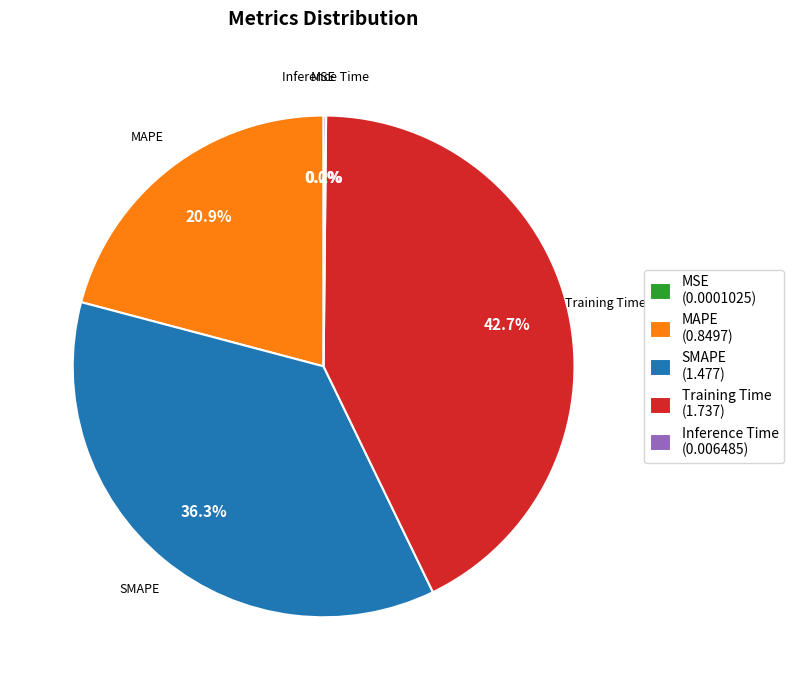

To the nearest percent, what portion does Training Time represent?

43%